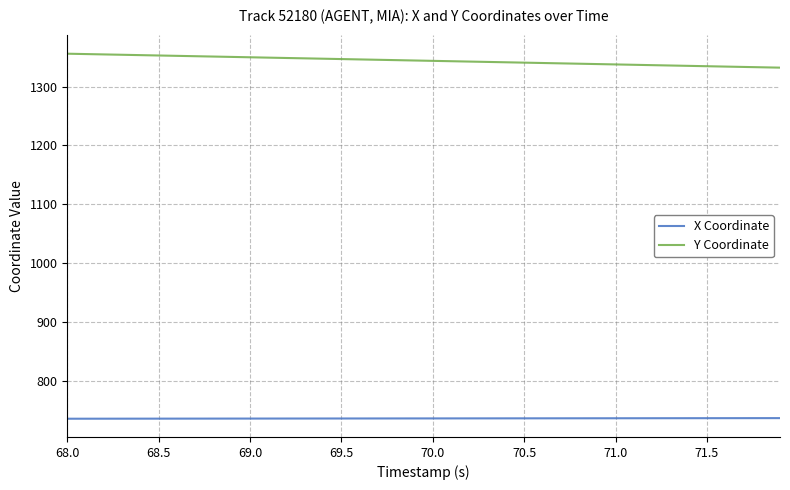

How many values in the Y Coordinate series are below 1344?

20